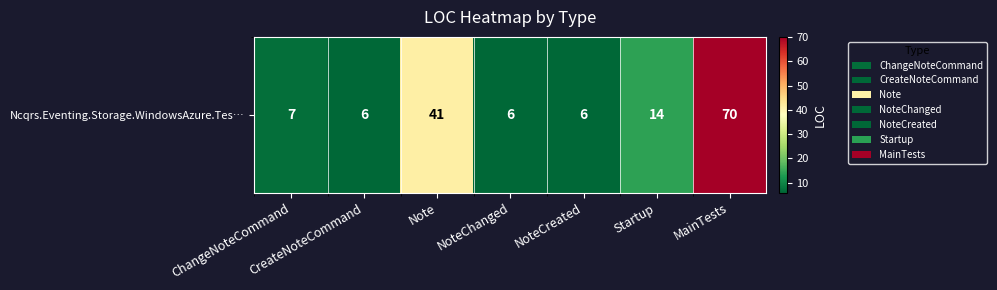

How many data points does each series have?

7